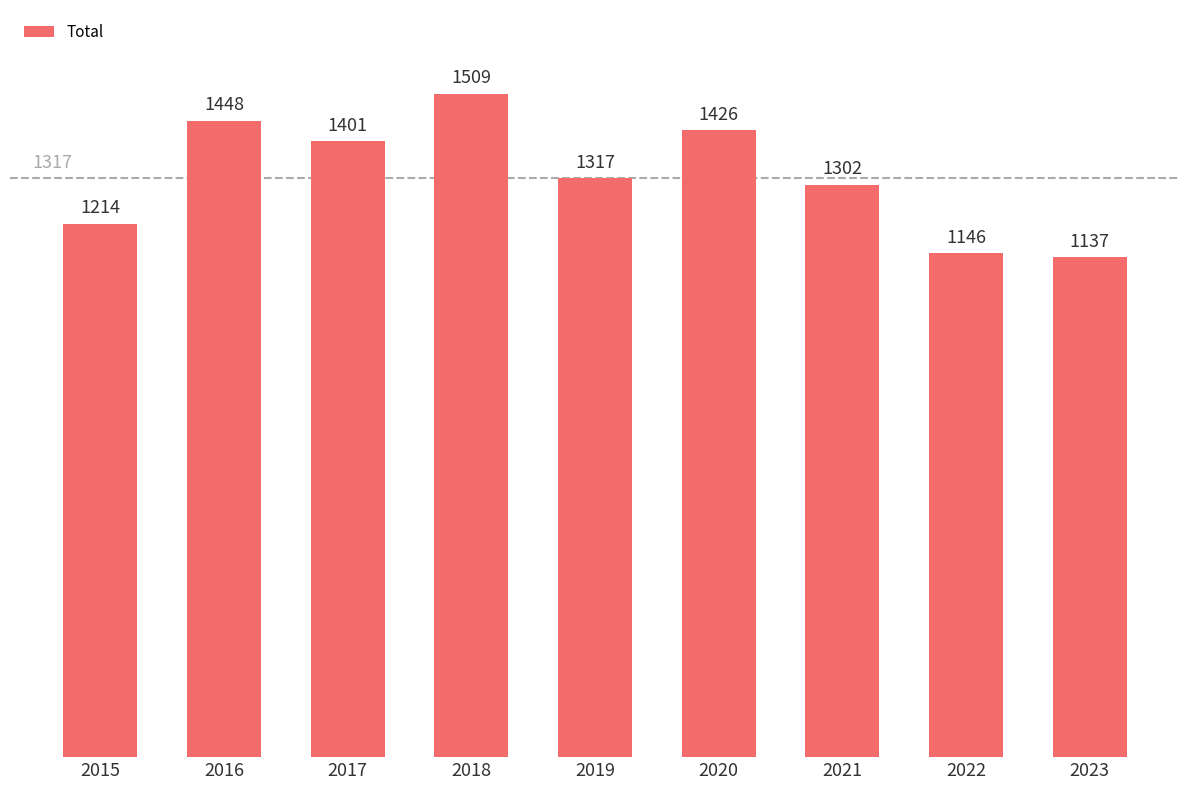

The chart shows a value of 1401 at 2017. True or false?

True